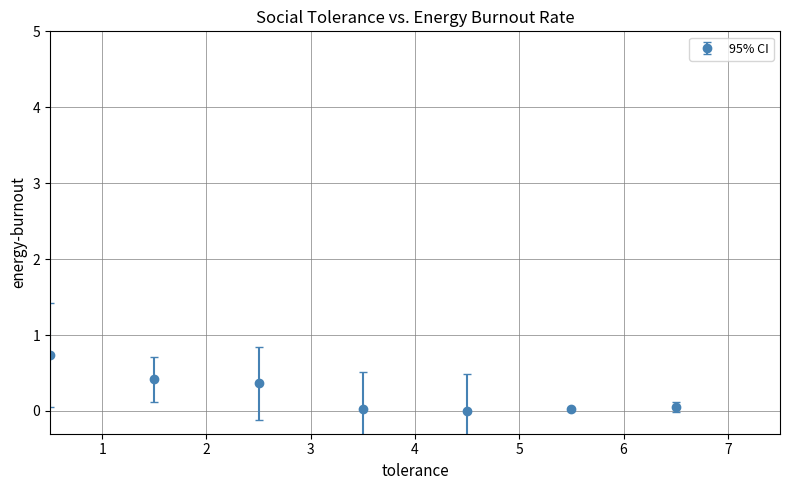

What is the value of the 2nd point from the left?

0.4